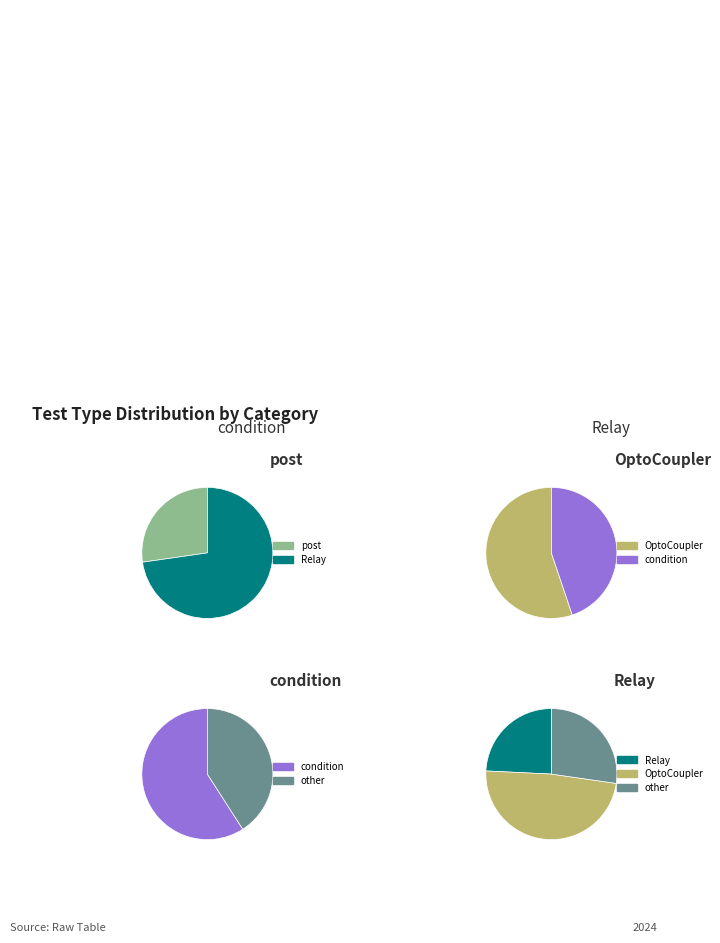

Which category has the smallest portion of the pie?

post